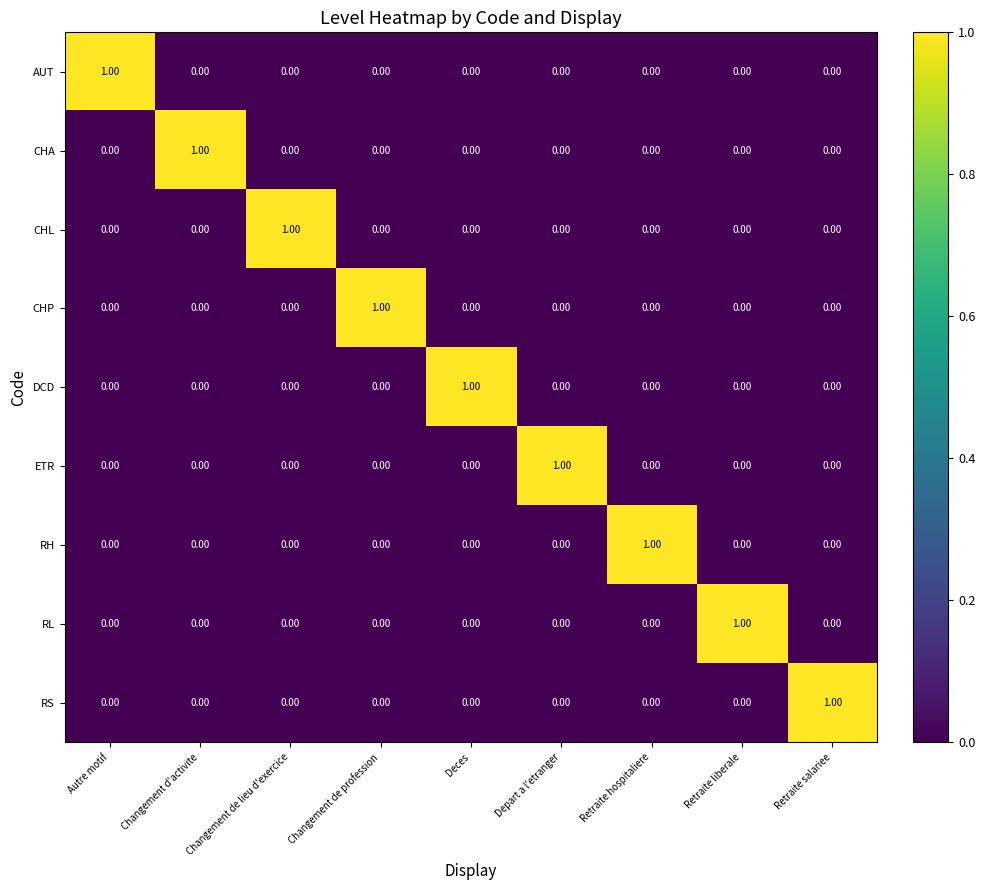

Which category has the highest value in the ETR series?

Depart a l'etranger